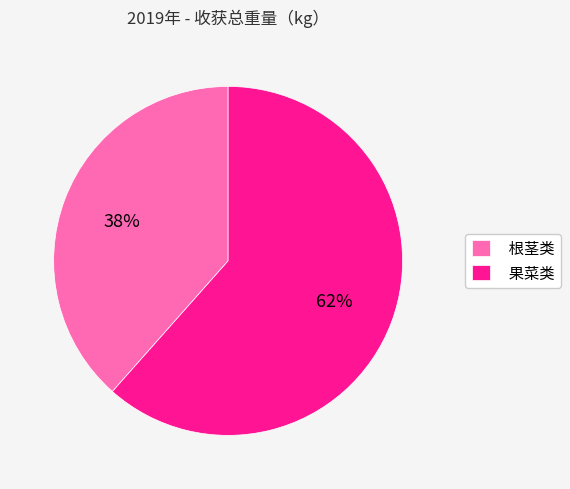

To the nearest percent, what is the combined percentage of 根茎类 and 果菜类?

100%